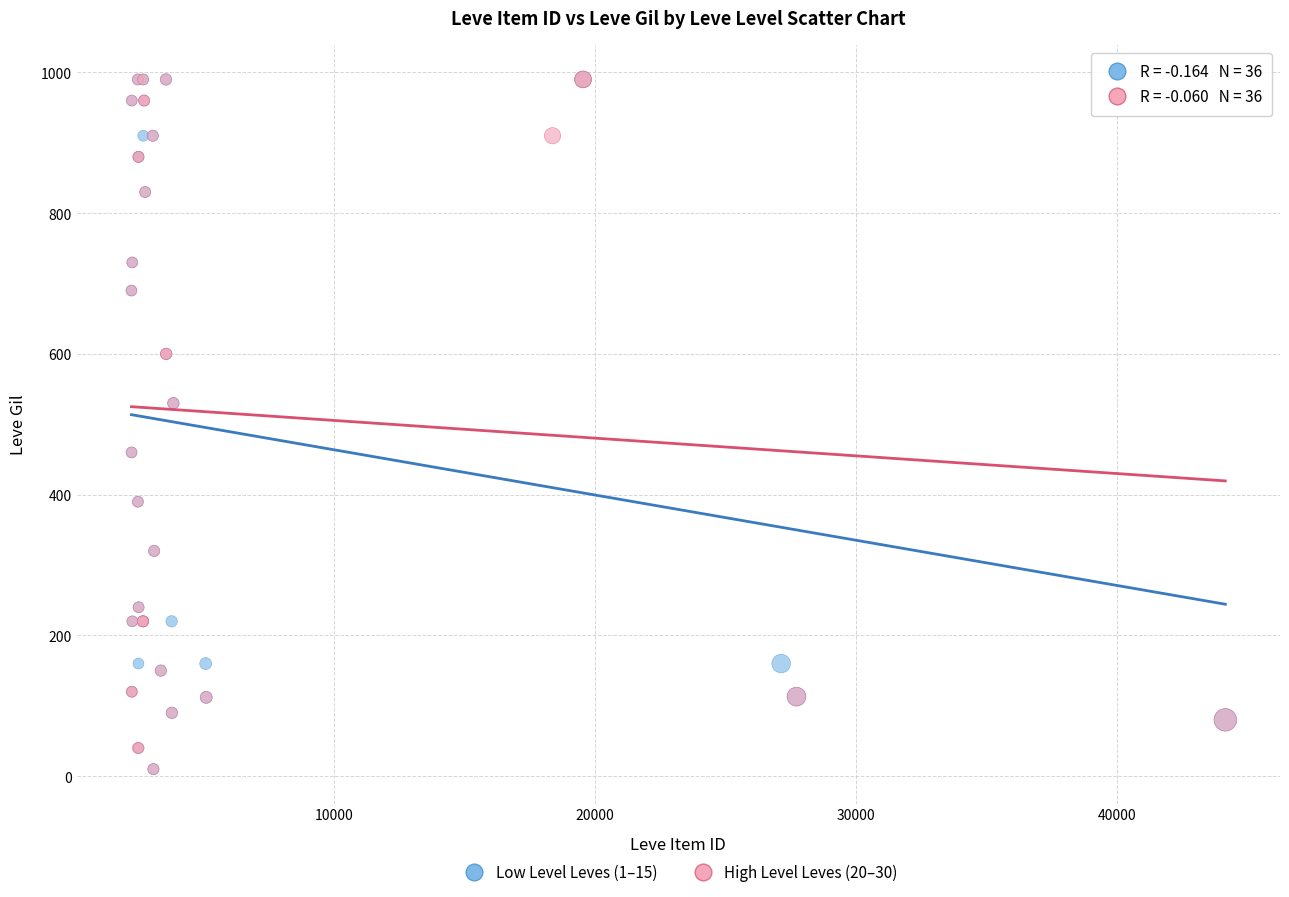

What are all the series names shown in the legend?

Low Level Leves (1–15), High Level Leves (20–30)